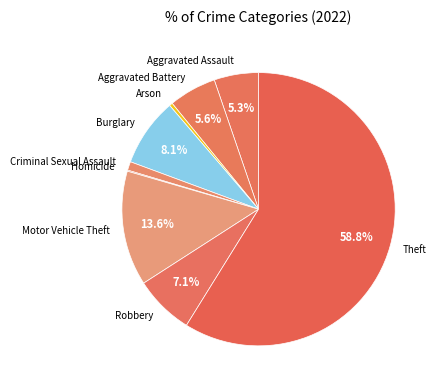

Do Criminal Sexual Assault and Aggravated Battery together represent more than half of the pie?

No